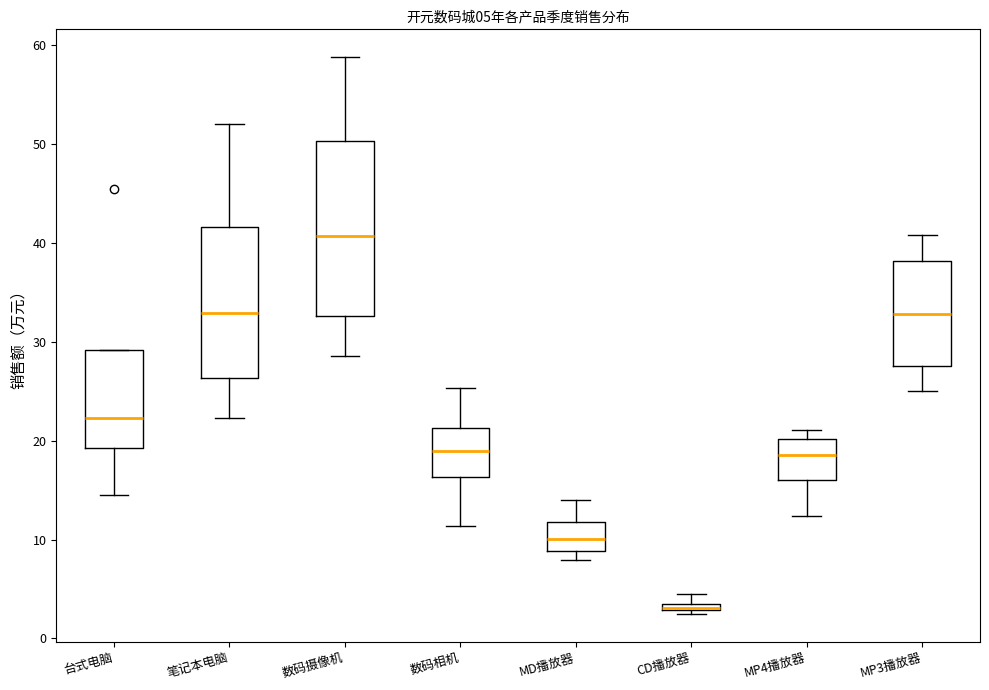

Which box is the tallest, from its lower edge to its upper edge?

数码摄像机